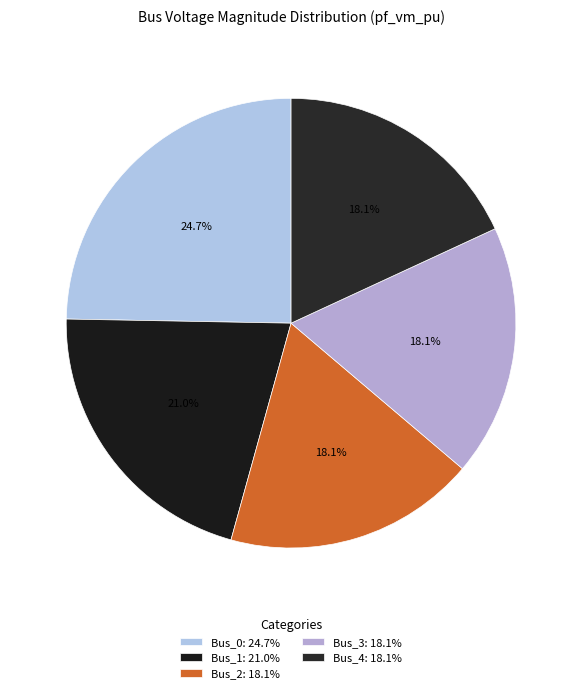

True or false: Bus_3 accounts for 25% of the total.

False